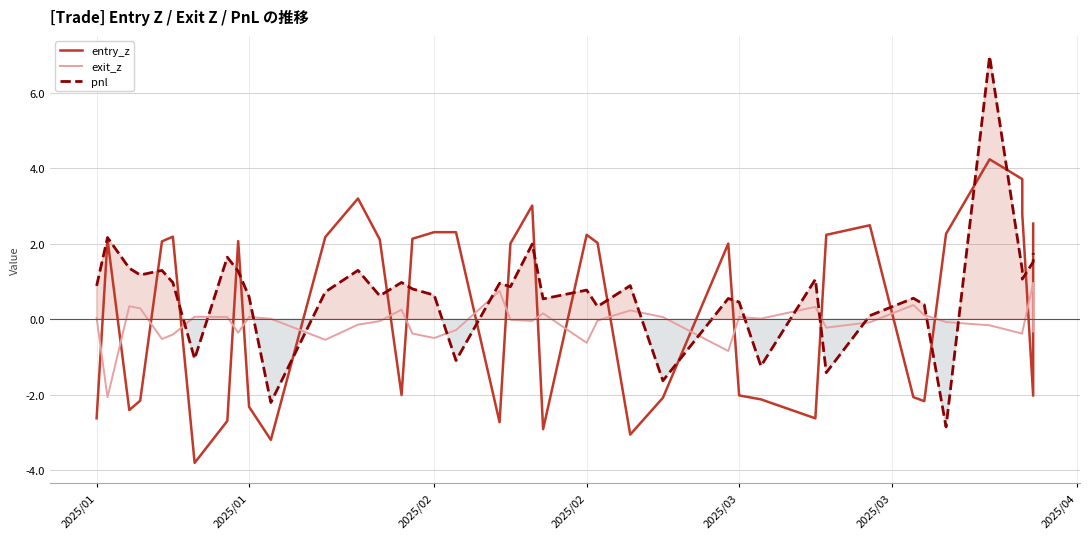

Reading left to right, what are all the values shown in this chart?

entry_z: -2.6	2.1	-2.4	-2.2	2.1	2.2	-3.8	-2.7	2.1	-2.3	-3.2	2.2	3.2	2.1	-2.0	2.1	2.3	2.3	-2.7	2.0	3.0	-2.9	2.2	2.0	-3.1	-2.1	2.0	-2.0	-2.1	-2.6	2.2	2.5	-2.1	-2.2	2.3	4.2	3.7	2.8	-2.0	2.5
exit_z: 0.0	-2.1	0.3	0.3	-0.5	-0.4	0.1	0.1	-0.4	0.1	0.0	-0.5	-0.1	-0.1	0.3	-0.4	-0.5	-0.3	0.7	-0.0	-0.0	0.2	-0.6	-0.0	0.2	0.1	-0.8	0.1	0.0	0.3	-0.2	-0.1	0.4	0.1	-0.1	-0.2	-0.4	-0.3	1.0	-0.3
pnl: 0.9	2.2	1.3	1.2	1.3	1.0	-1.0	1.6	1.3	0.6	-2.2	0.7	1.3	0.6	1.0	0.8	0.6	-1.1	0.9	0.9	2.0	0.5	0.8	0.3	0.9	-1.6	0.5	0.5	-1.2	1.1	-1.4	0.1	0.6	0.4	-2.9	7.0	1.3	1.1	1.5	1.8